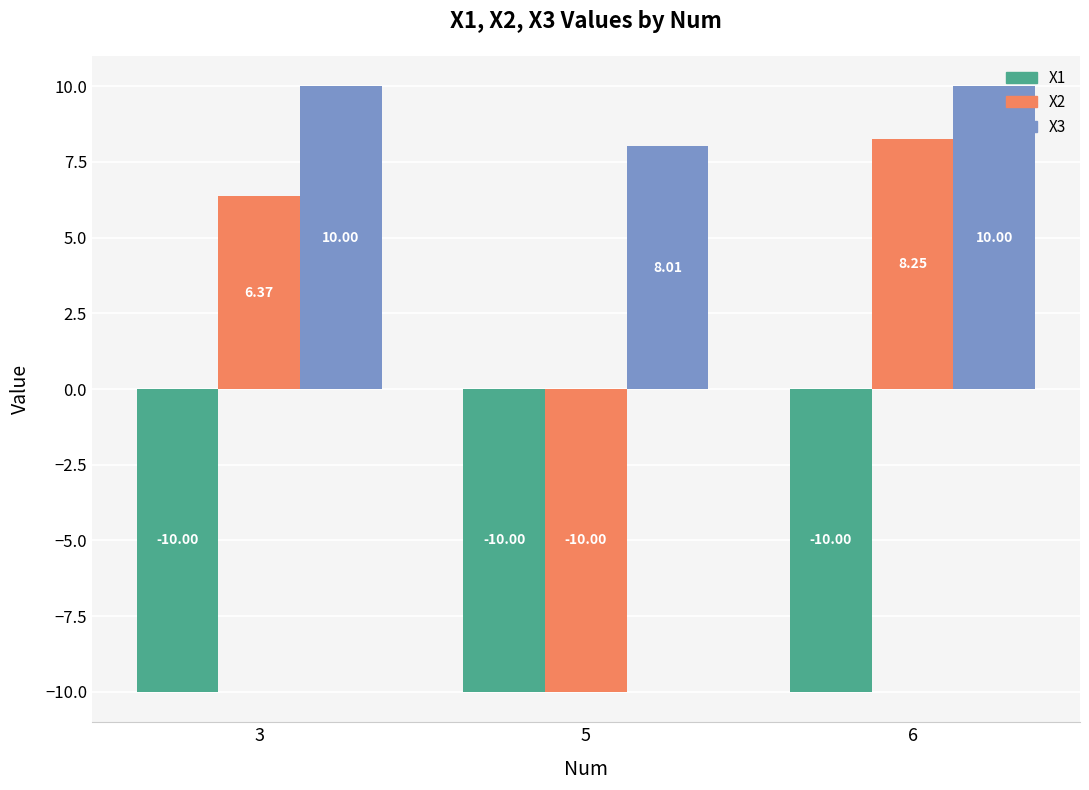

True or false: X3 has a value of 10.0 at 3.

True